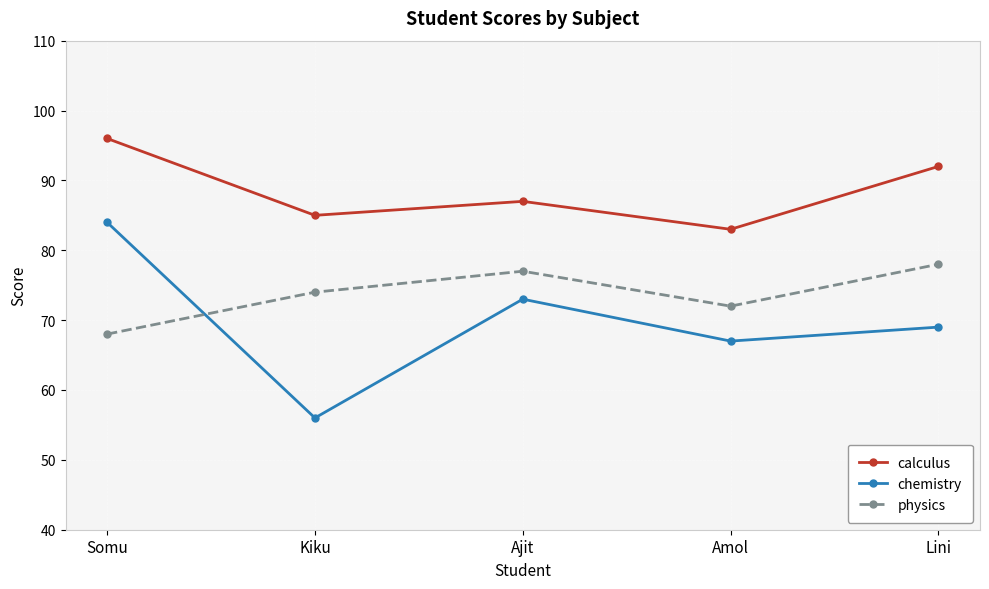

What are all the series names shown in the legend?

calculus, chemistry, physics